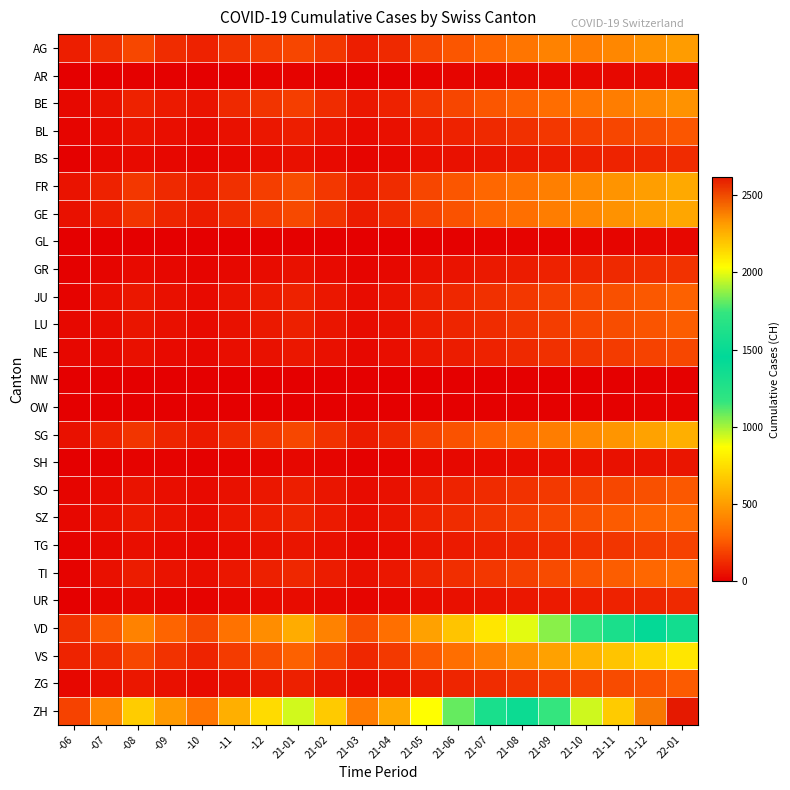

At which category is the sum across all series the highest?

22-01